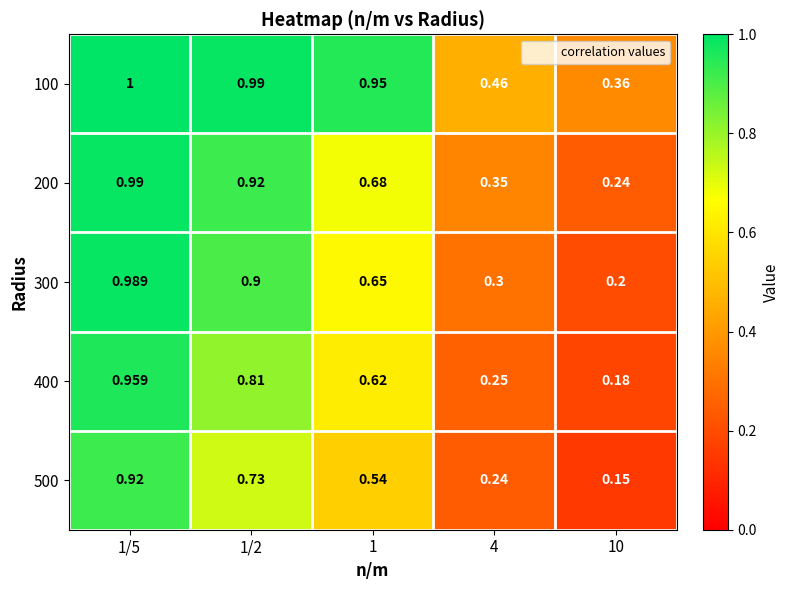

Which series has the largest range (max minus min)?

300